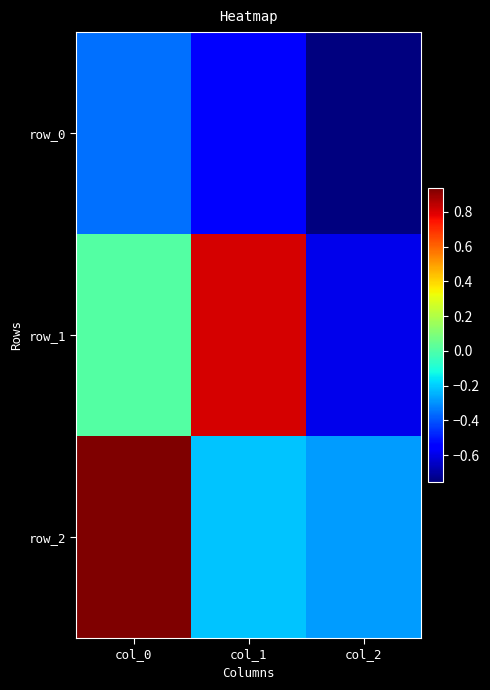

Where is row_1 nearest to the value 0?

col_0